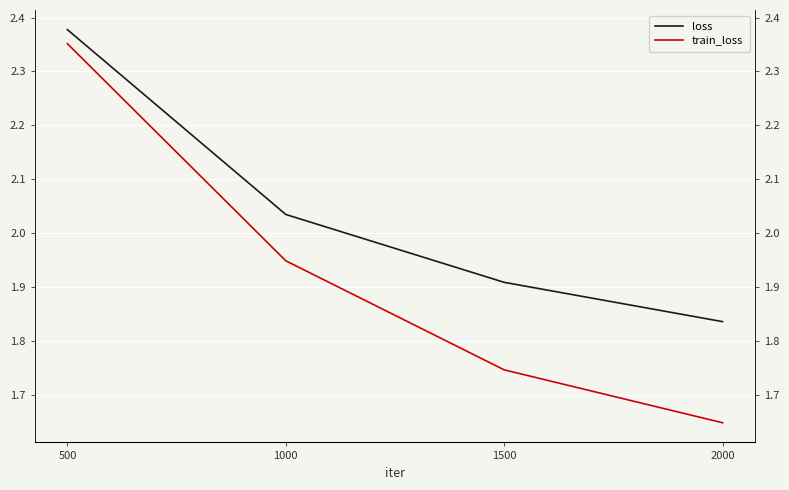

Reading left to right, transcribe all the data shown in this chart.

loss: 2.4	2.0	1.9	1.8
train_loss: 2.4	1.9	1.7	1.6